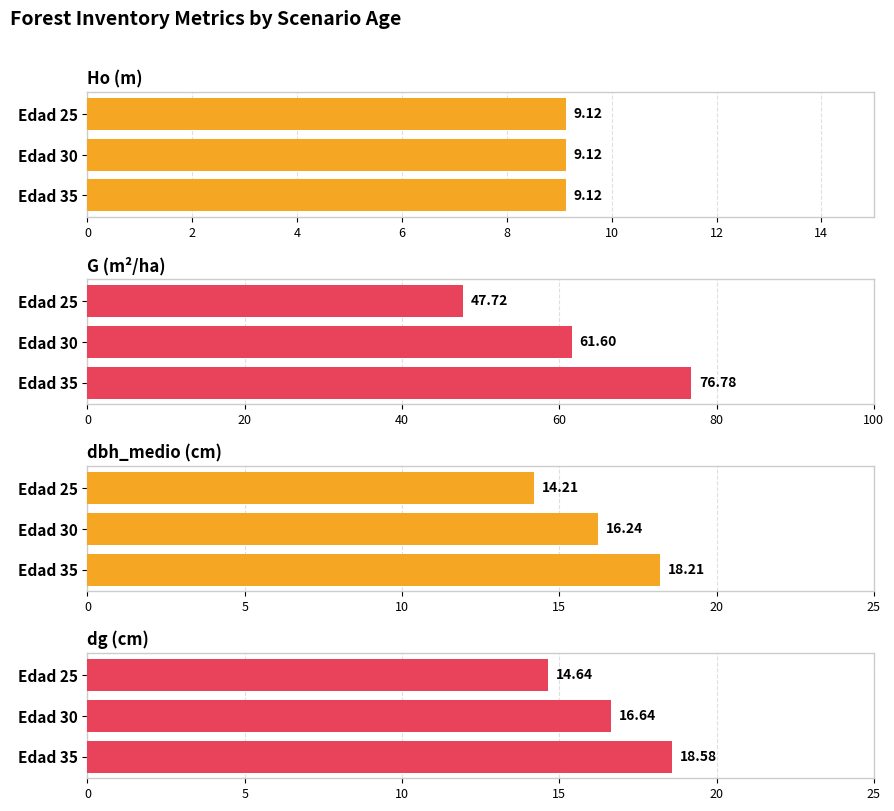

How many distinct data groups are displayed?

4